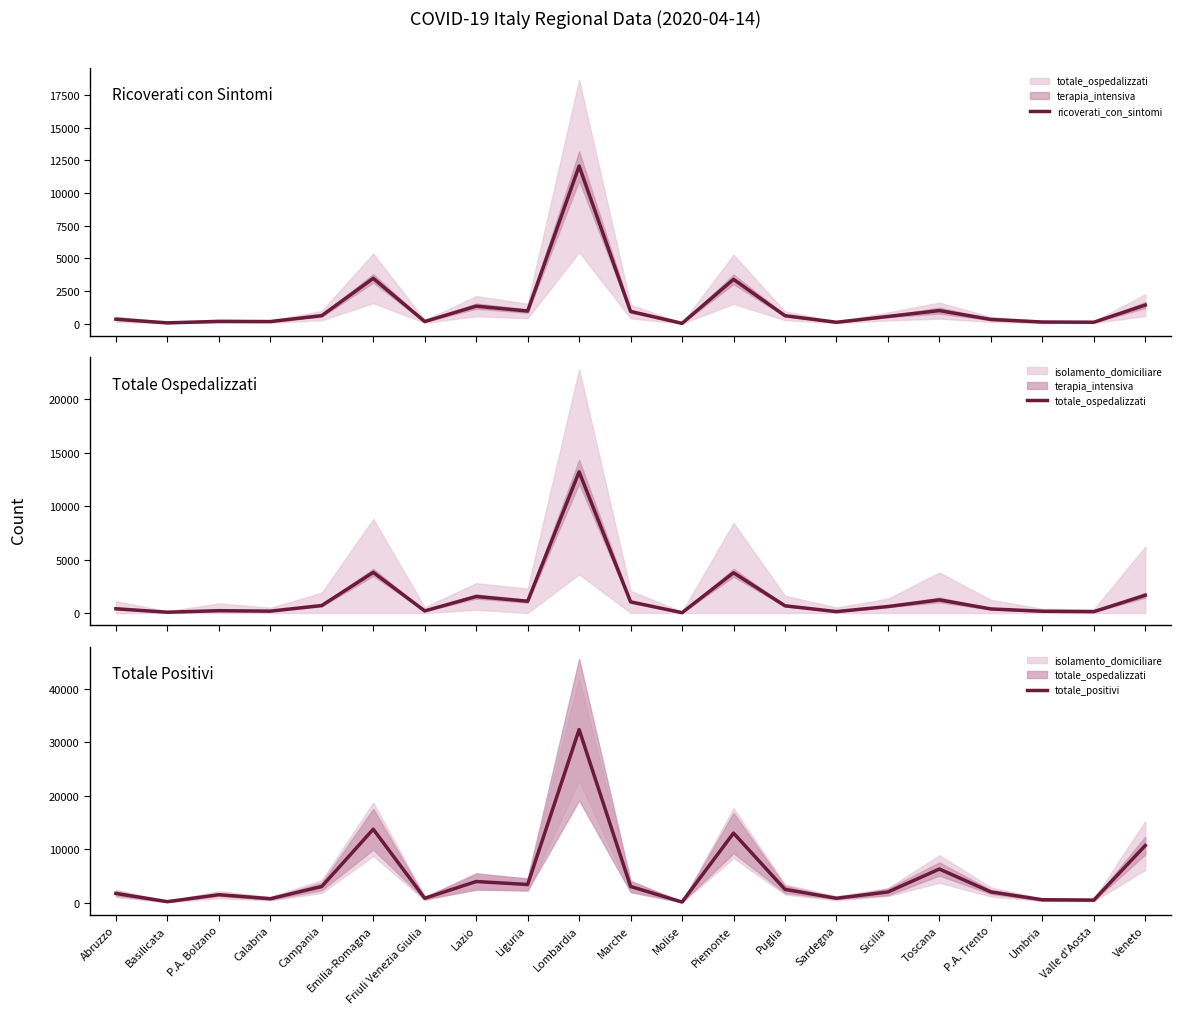

Between Basilicata and Piemonte, which series saw the biggest shift?

totale_positivi